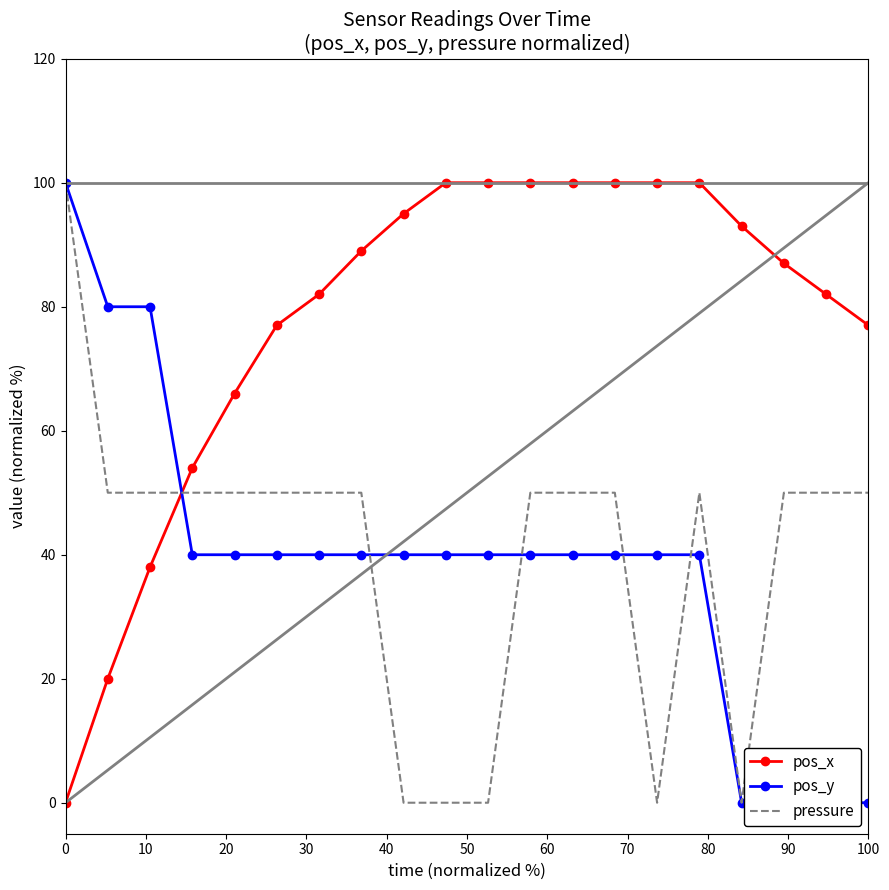

True or false: pos_y has more than 1 interior local peaks.

False